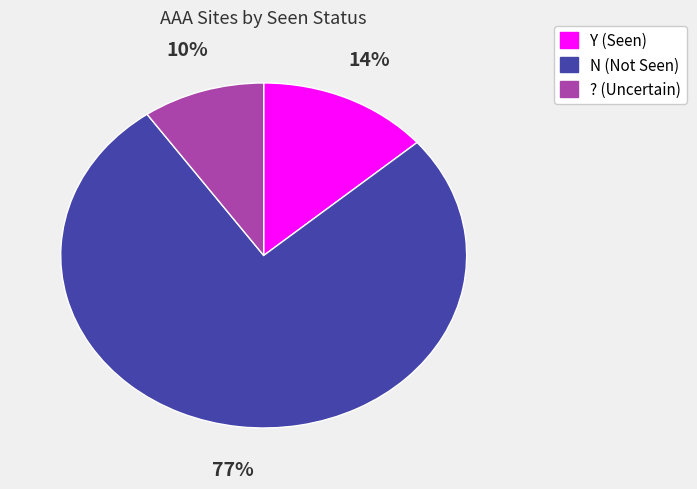

Combined, do Y and ? account for over 50%?

No